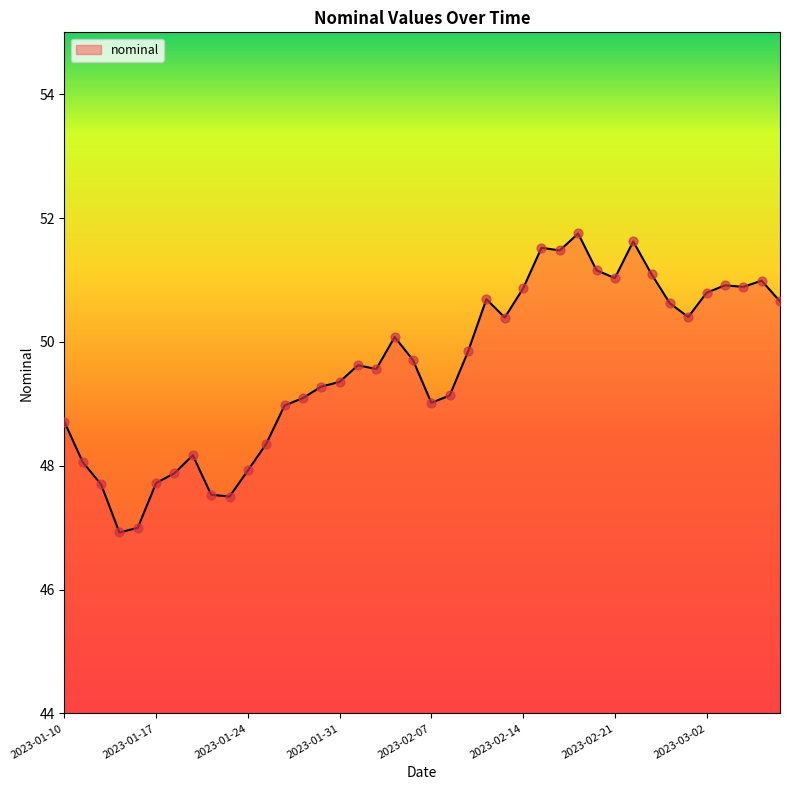

What is the minimum value shown in the chart?

46.9